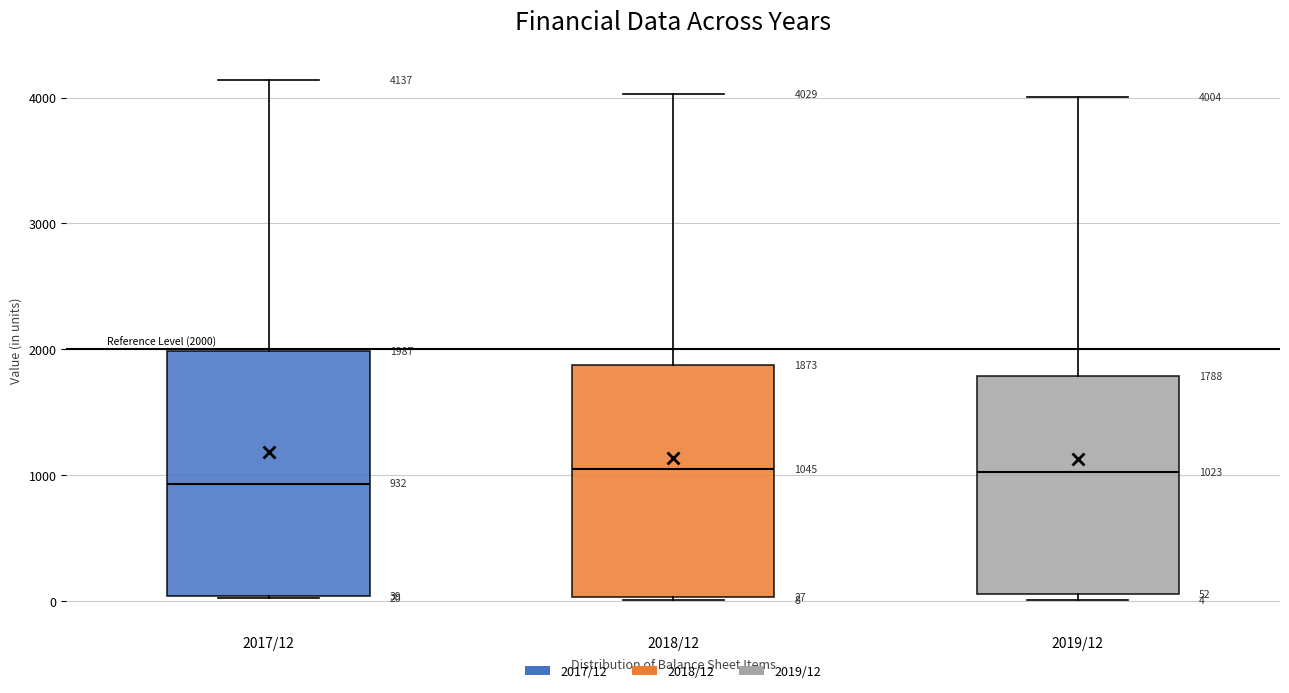

Comparing the boxes themselves (not the whiskers), which one is the tallest?

2017/12